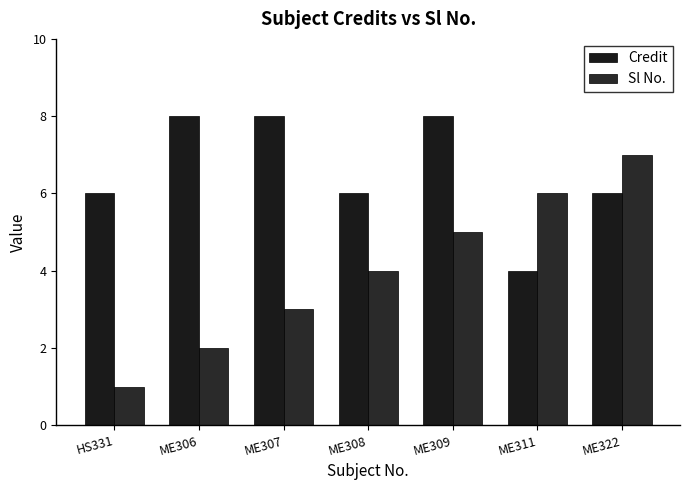

At which label does Credit first exceed 6?

ME306